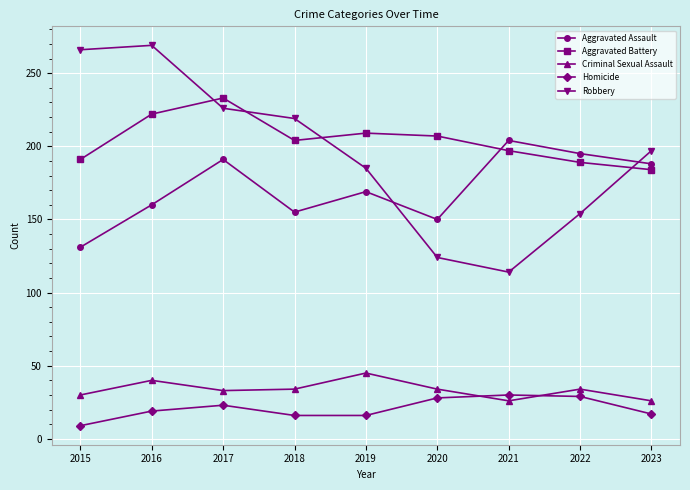

How many values in the Aggravated Battery series are below 204?

4